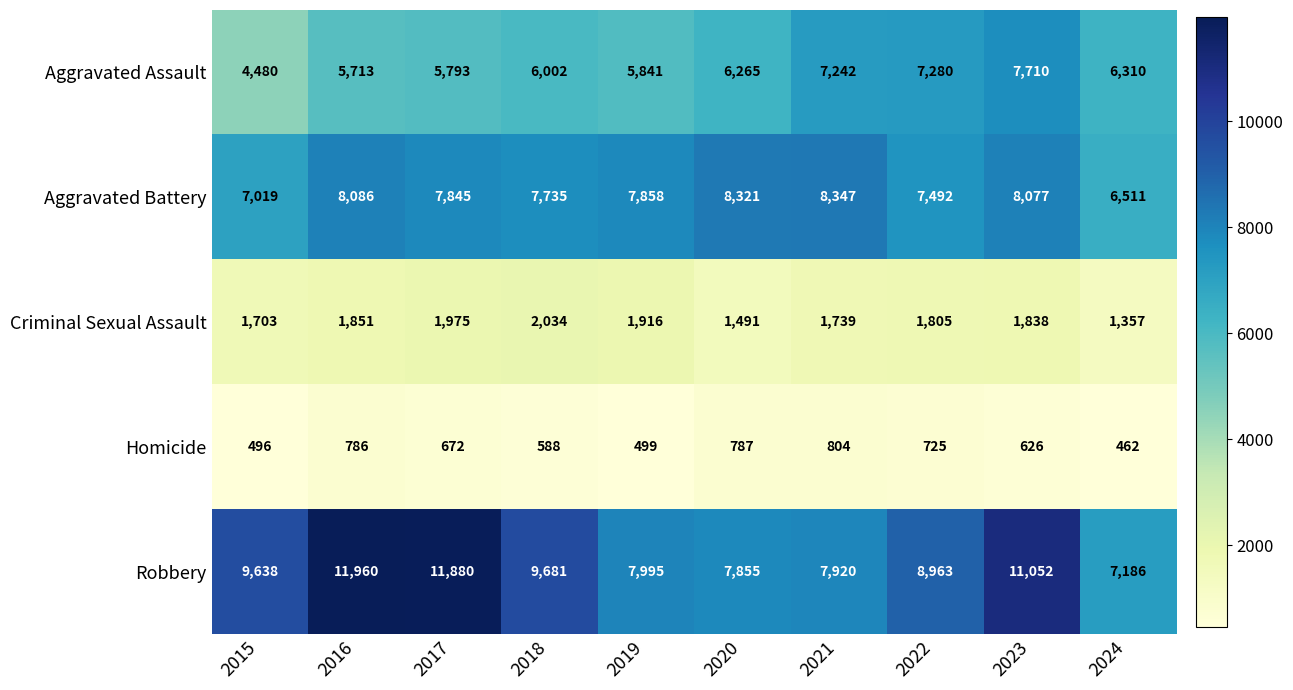

At which label does Aggravated Battery first exceed 7858?

2016